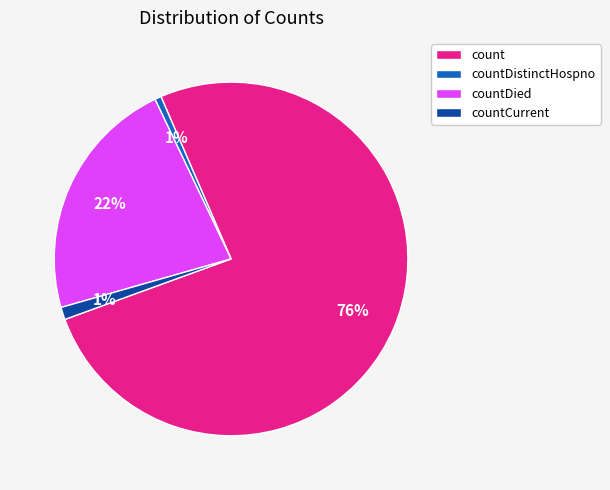

Do countCurrent and countDistinctHospno together represent more than half of the pie?

No